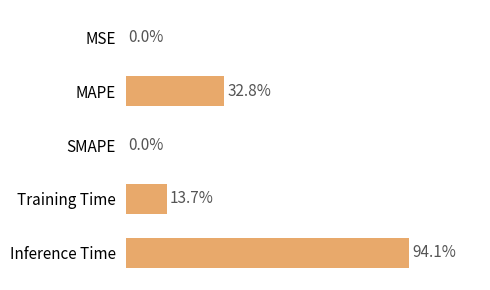

Count the number of data series in this chart.

1